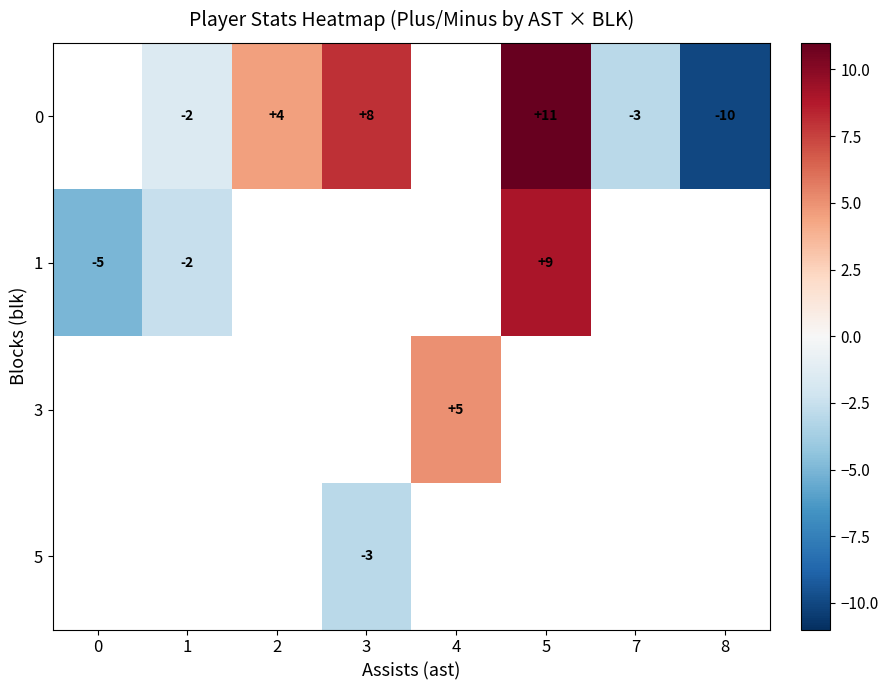

True or false: 0 has a value of -10.0 at 8.

True